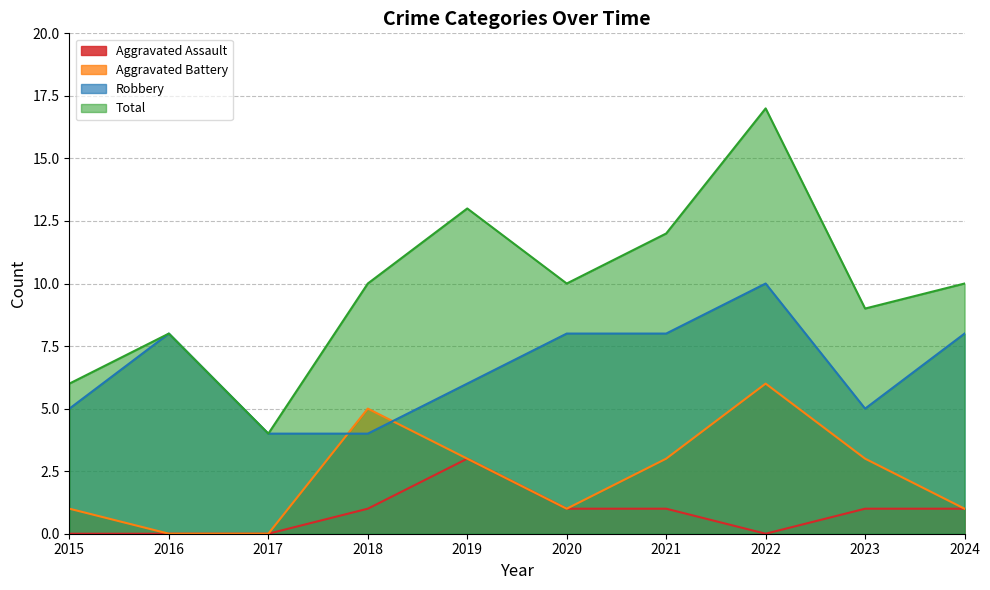

How many series are shown in this chart?

4